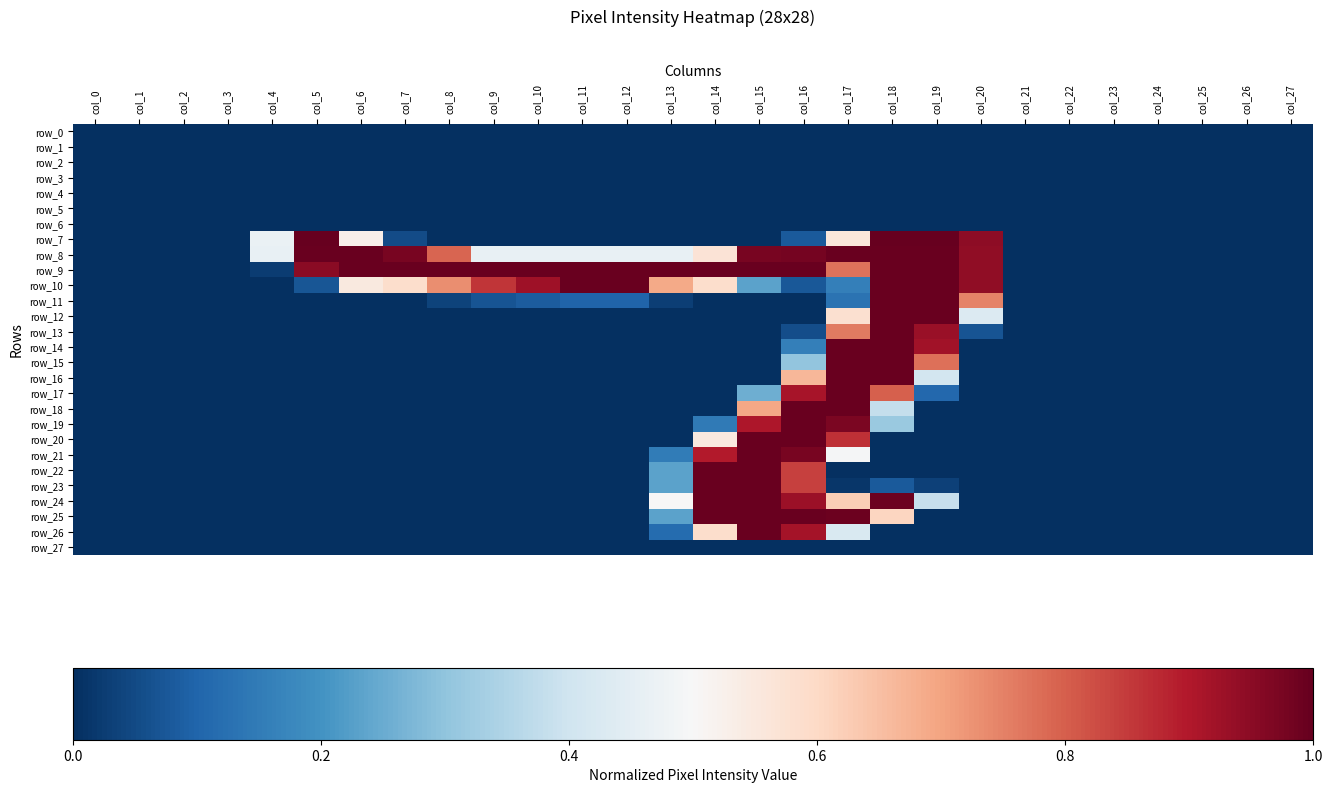

Is it true that row_2 equals 0.0 at col_7?

True